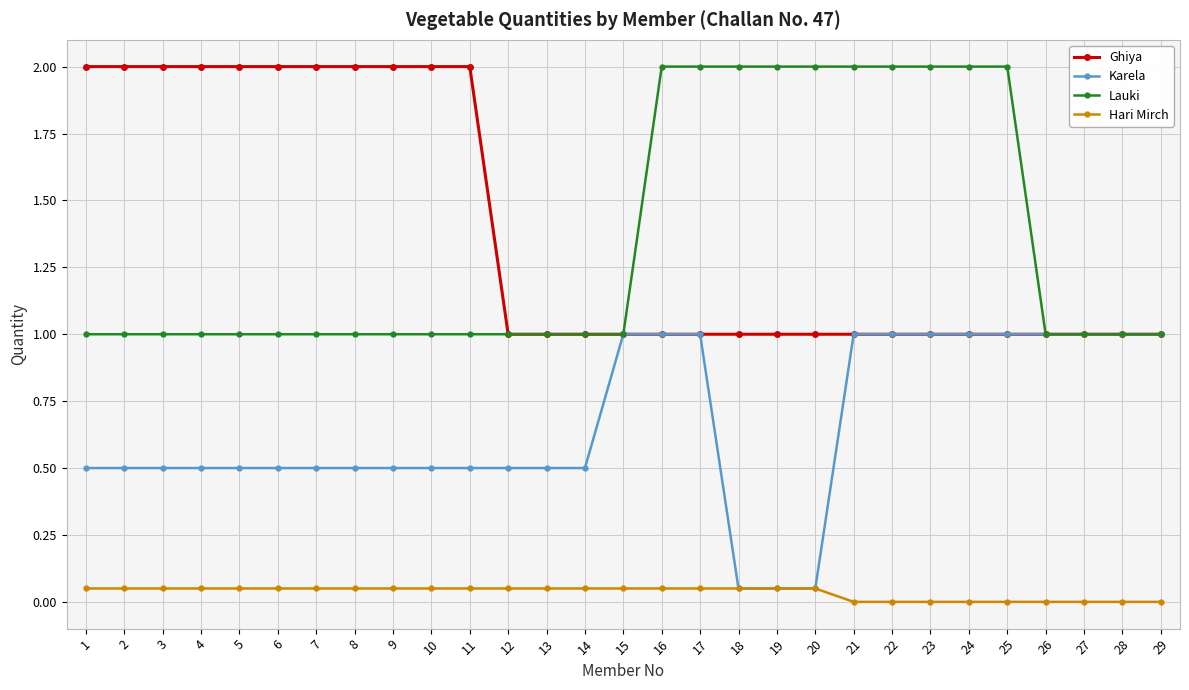

True or false: Hari Mirch and Ghiya cross at least once.

False